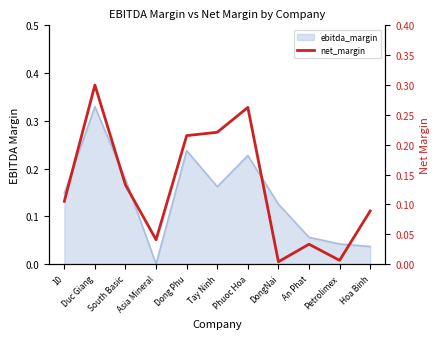

What is the label of the 6th point from the right?

Tay Ninh